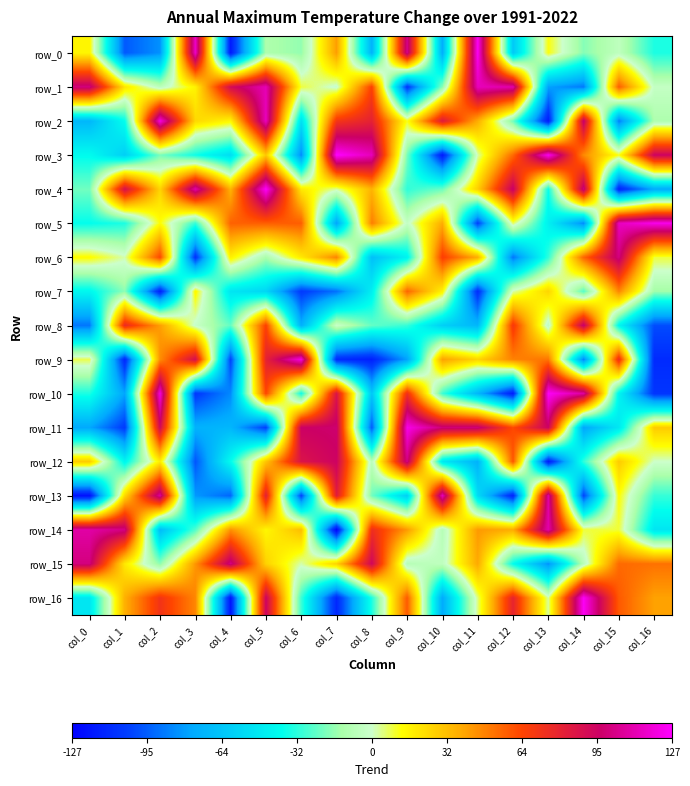

Which series has the largest total across all categories?

row_15